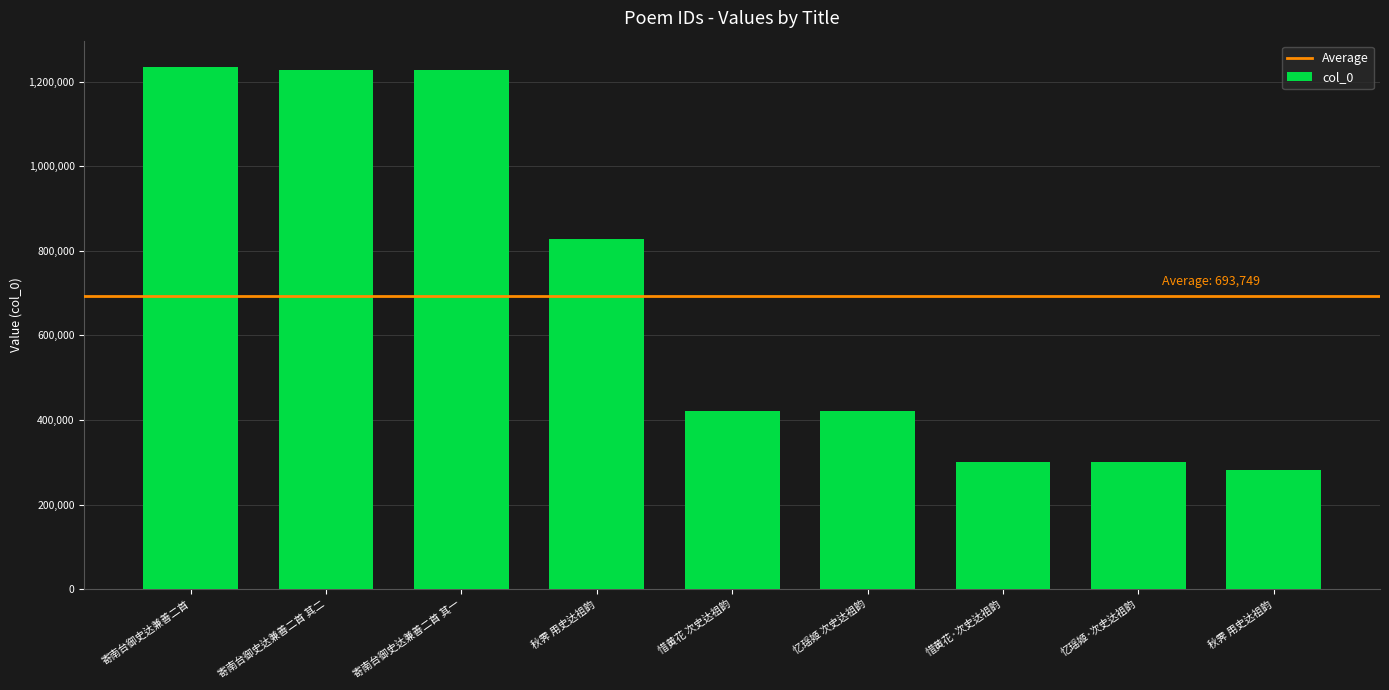

What is the minimum value shown in the chart?

282108